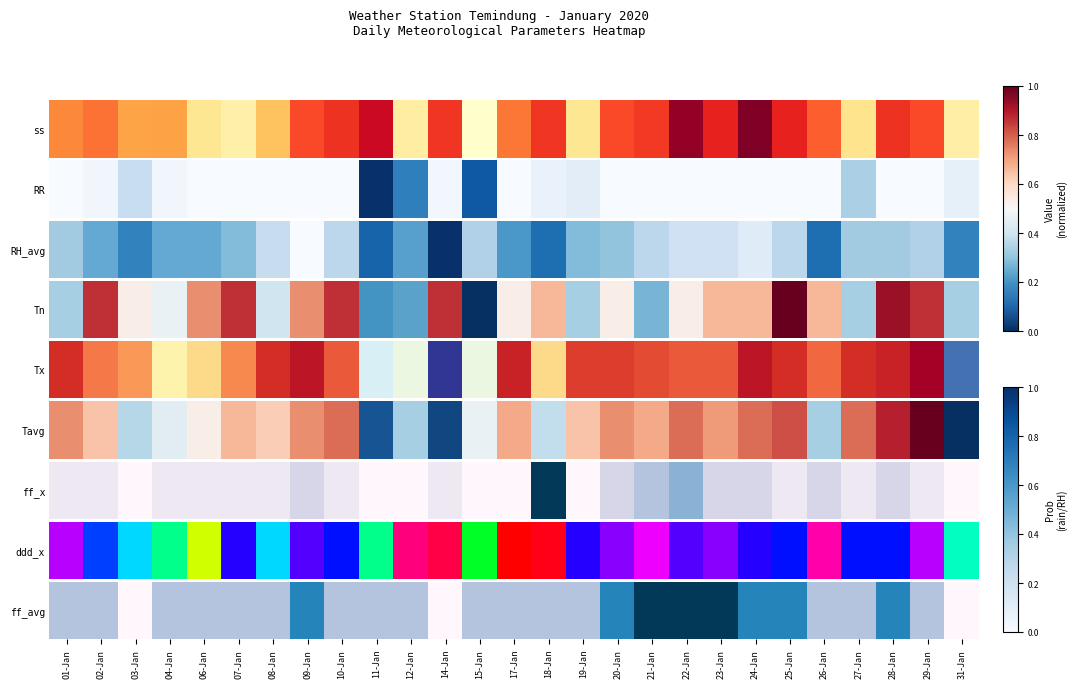

The chart shows a value of 0.0 at 14-Jan. True or false?

True